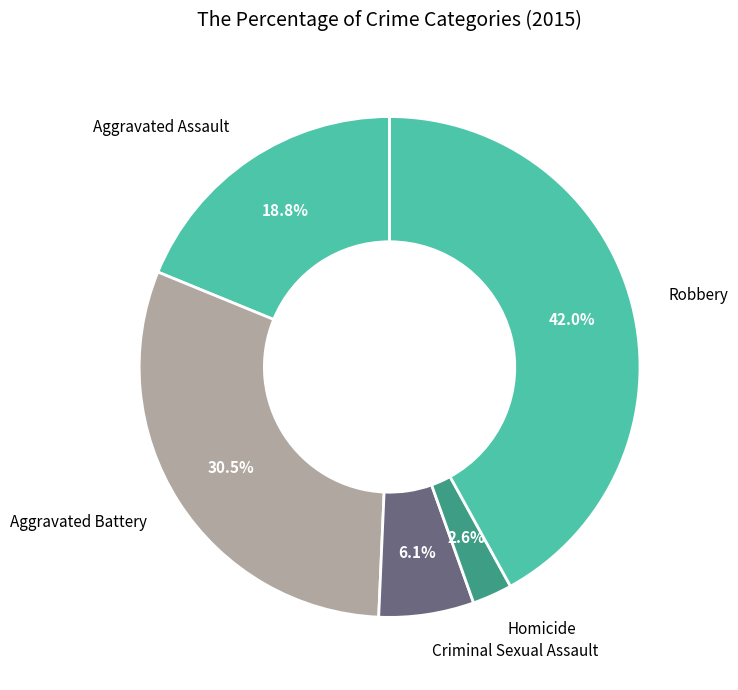

What percentage do Criminal Sexual Assault and Homicide together represent?

8.7%